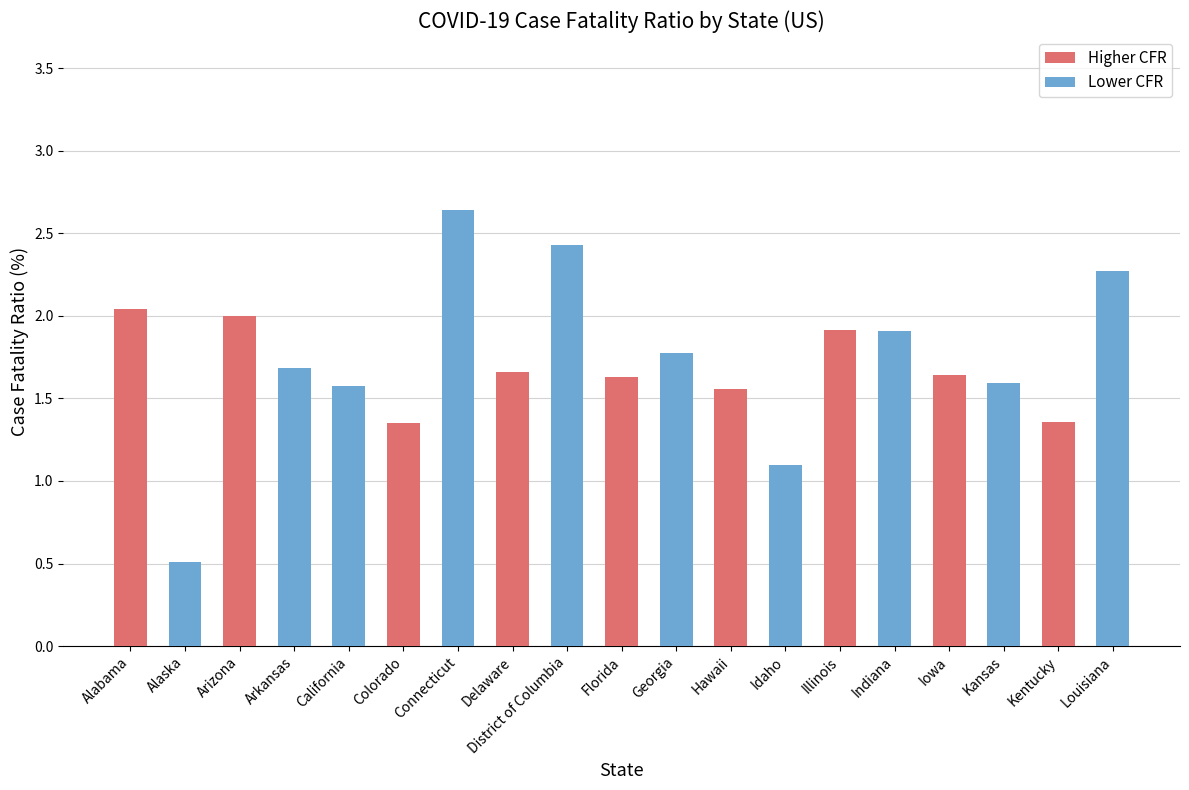

What is the minimum value shown in the chart?

0.5